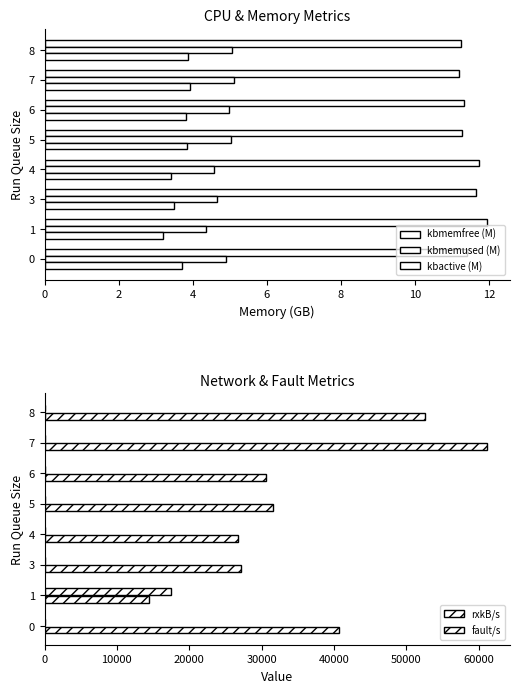

Reading right to left, extract all data points from this chart.

kbmemfree (M): 11.2	11.2	11.3	11.3	11.7	11.6	12.0	11.4
kbmemused (M): 5.1	5.1	5.0	5.0	4.6	4.7	4.3	4.9
kbactive (M): 3.9	3.9	3.8	3.8	3.4	3.5	3.2	3.7
rxkB/s: 60.8	92.9	7.6	11.7	20.9	5.4	17412.1	128.2
fault/s: 52613.0	61205.5	30616.0	31604.0	26778.7	27086.7	14436.5	40704.2